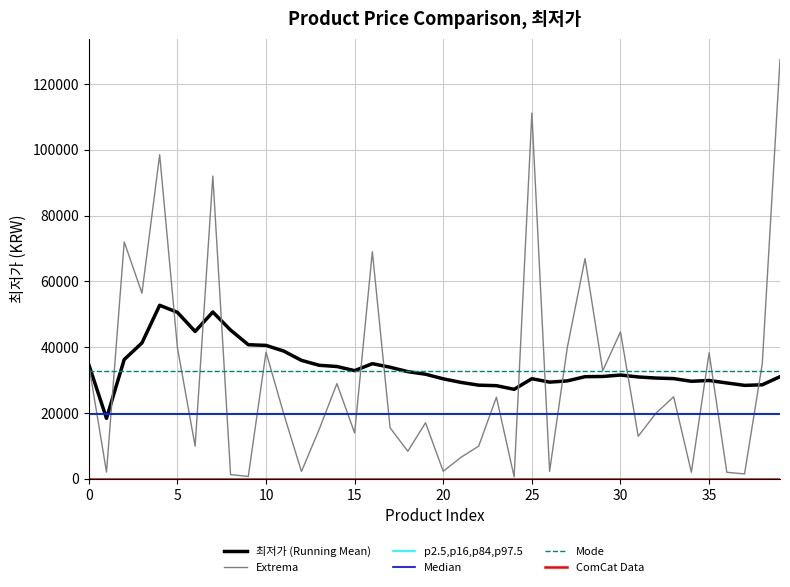

The chart shows a value of 2230 at 26. True or false?

True